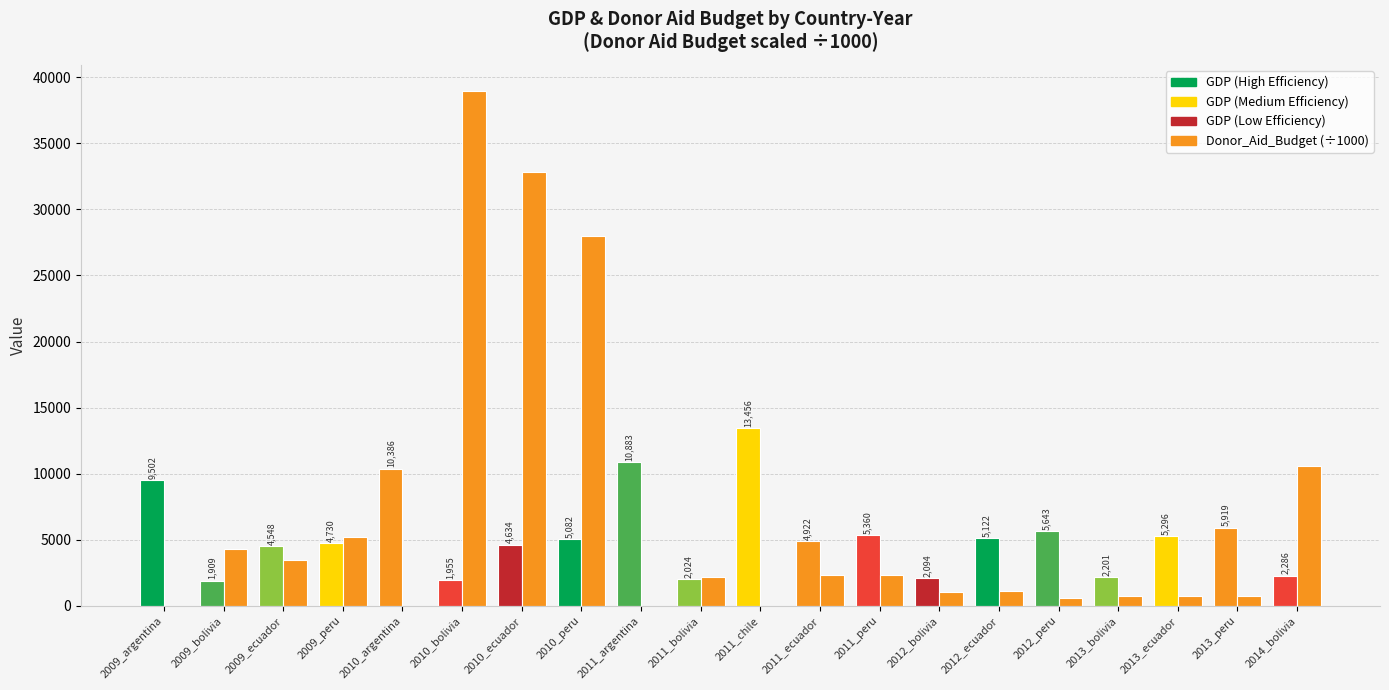

Are the bars horizontal?

No